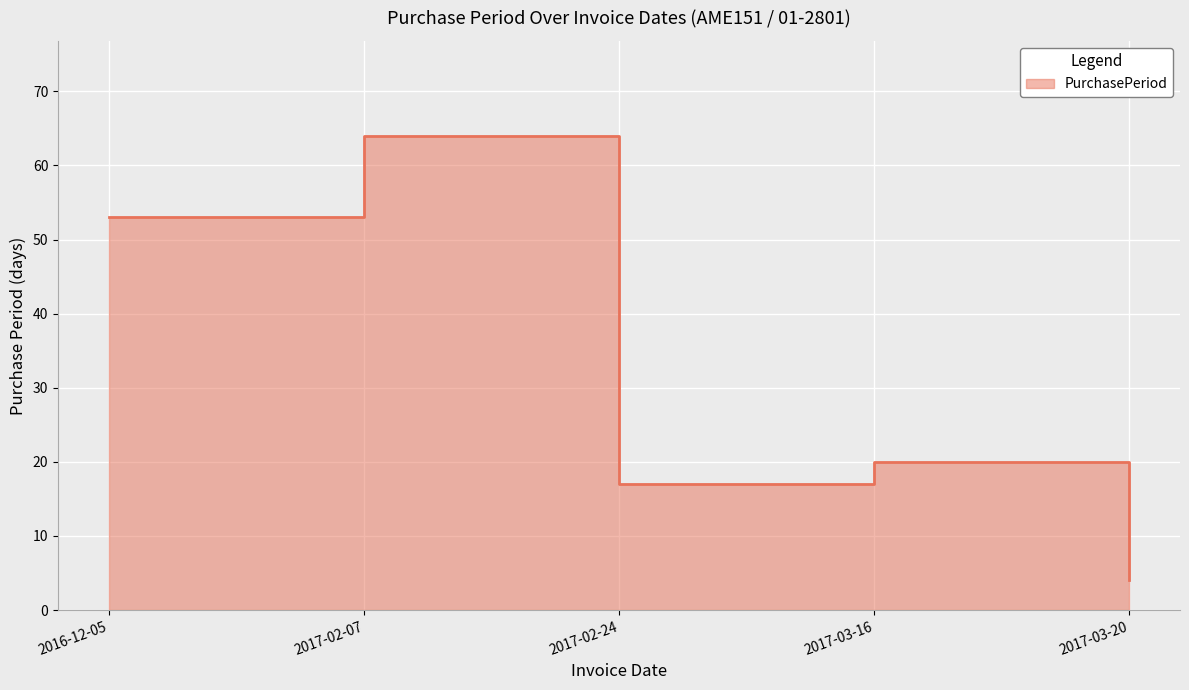

What value does the data have at 2017-02-24?

17